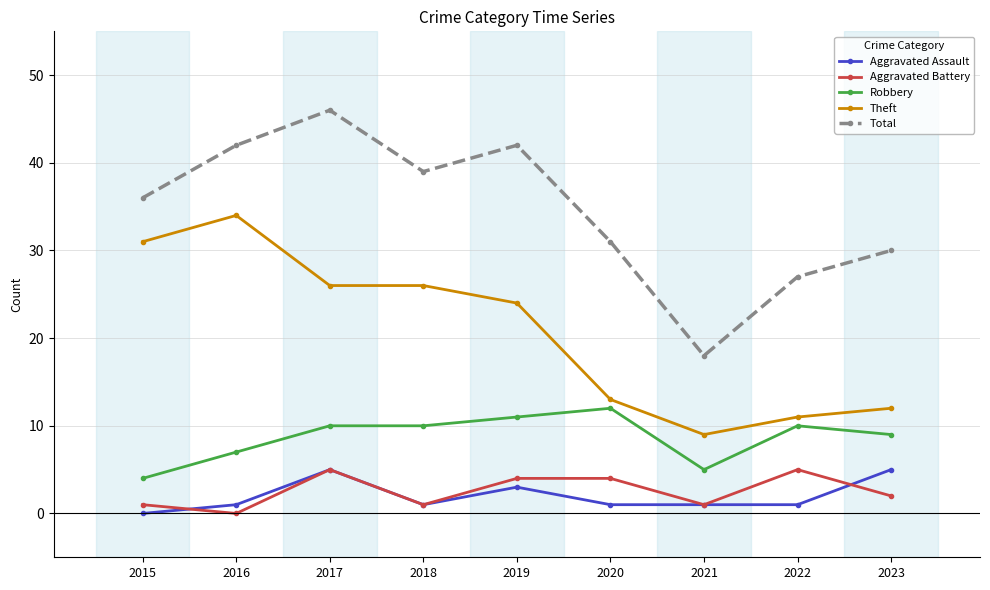

How many lines are shown in the chart?

5